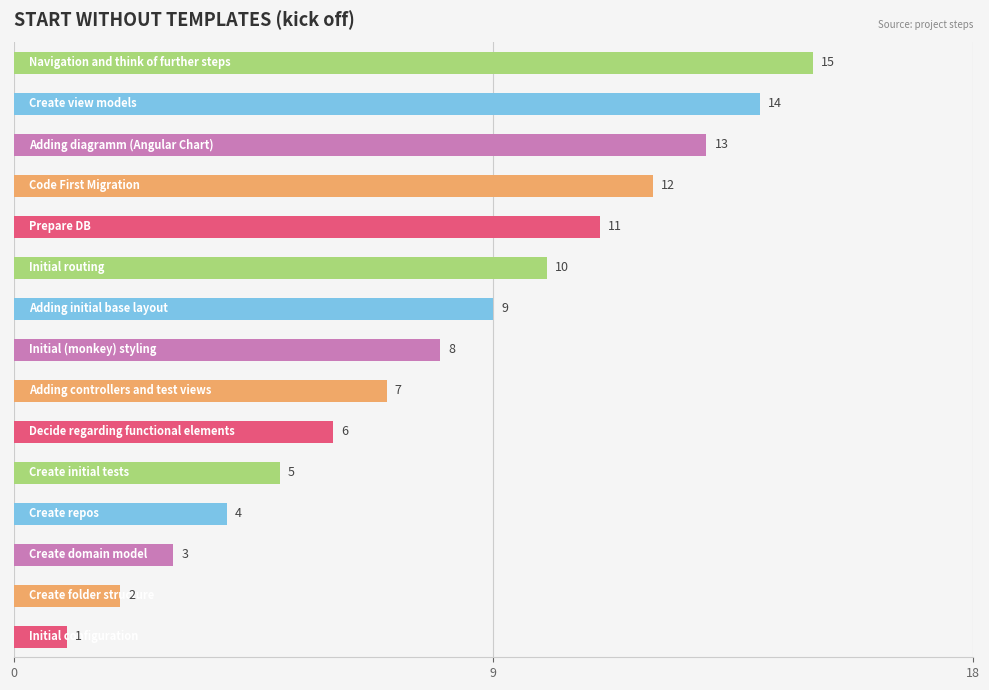

What is the average value?

8